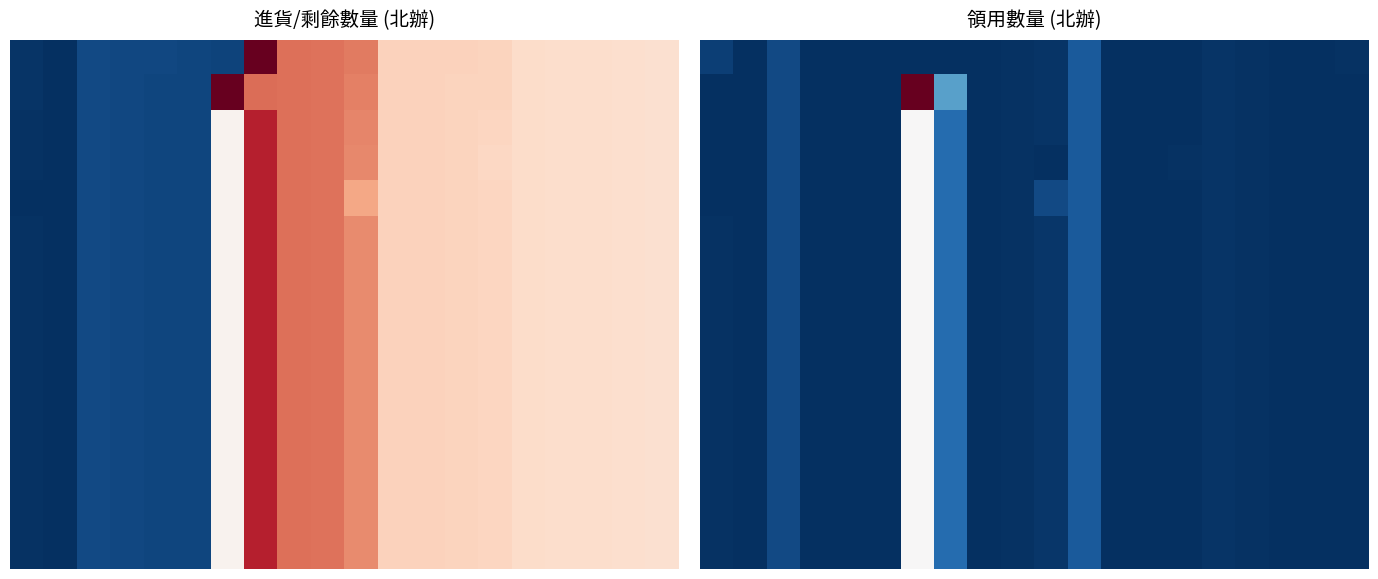

Reading left to right, what are all the values shown in this chart?

row_0: 0=30.0	1=3.0	2=50.0	3=3.0	4=1.0	5=1.0	6=3.0	7=1.0	8=1.0	9=5.0	10=10.0	11=80.0	12=1.0	13=2.0	14=1.0	15=10.0	16=5.0	17=1.0	18=1.0	19=6.0
row_1: 0=2.0	1=3.0	2=50.0	3=1.0	4=1.0	5=1.0	6=1000.0	7=230.0	8=1.0	9=5.0	10=10.0	11=80.0	12=1.0	13=1.0	14=1.0	15=10.0	16=5.0	17=1.0	18=1.0	19=1.0
row_2: 0=2.0	1=3.0	2=50.0	3=2.0	4=1.0	5=1.0	6=501.5	7=115.5	8=1.0	9=5.0	10=10.0	11=80.0	12=1.0	13=1.5	14=4.0	15=10.0	16=5.0	17=1.0	18=1.0	19=3.5
row_3: 0=2.0	1=3.0	2=50.0	3=2.0	4=1.0	5=1.0	6=501.5	7=115.5	8=1.0	9=5.0	10=1.0	11=80.0	12=1.0	13=1.5	14=5.0	15=10.0	16=5.0	17=1.0	18=1.0	19=3.5
row_4: 0=2.0	1=3.0	2=50.0	3=2.0	4=1.0	5=1.0	6=501.5	7=115.5	8=1.0	9=5.0	10=50.0	11=80.0	12=1.0	13=1.5	14=2.8	15=10.0	16=5.0	17=1.0	18=1.0	19=3.5
row_5: 0=7.6	1=3.0	2=50.0	3=2.0	4=1.0	5=1.0	6=501.5	7=115.5	8=1.0	9=5.0	10=16.2	11=80.0	12=1.0	13=1.5	14=2.8	15=10.0	16=5.0	17=1.0	18=1.0	19=3.5
row_6: 0=7.6	1=3.0	2=50.0	3=2.0	4=1.0	5=1.0	6=501.5	7=115.5	8=1.0	9=5.0	10=16.2	11=80.0	12=1.0	13=1.5	14=2.8	15=10.0	16=5.0	17=1.0	18=1.0	19=3.5
row_7: 0=7.6	1=3.0	2=50.0	3=2.0	4=1.0	5=1.0	6=501.5	7=115.5	8=1.0	9=5.0	10=16.2	11=80.0	12=1.0	13=1.5	14=2.8	15=10.0	16=5.0	17=1.0	18=1.0	19=3.5
row_8: 0=7.6	1=3.0	2=50.0	3=2.0	4=1.0	5=1.0	6=501.5	7=115.5	8=1.0	9=5.0	10=16.2	11=80.0	12=1.0	13=1.5	14=2.8	15=10.0	16=5.0	17=1.0	18=1.0	19=3.5
row_9: 0=7.6	1=3.0	2=50.0	3=2.0	4=1.0	5=1.0	6=501.5	7=115.5	8=1.0	9=5.0	10=16.2	11=80.0	12=1.0	13=1.5	14=2.8	15=10.0	16=5.0	17=1.0	18=1.0	19=3.5
row_10: 0=7.6	1=3.0	2=50.0	3=2.0	4=1.0	5=1.0	6=501.5	7=115.5	8=1.0	9=5.0	10=16.2	11=80.0	12=1.0	13=1.5	14=2.8	15=10.0	16=5.0	17=1.0	18=1.0	19=3.5
row_11: 0=7.6	1=3.0	2=50.0	3=2.0	4=1.0	5=1.0	6=501.5	7=115.5	8=1.0	9=5.0	10=16.2	11=80.0	12=1.0	13=1.5	14=2.8	15=10.0	16=5.0	17=1.0	18=1.0	19=3.5
row_12: 0=7.6	1=3.0	2=50.0	3=2.0	4=1.0	5=1.0	6=501.5	7=115.5	8=1.0	9=5.0	10=16.2	11=80.0	12=1.0	13=1.5	14=2.8	15=10.0	16=5.0	17=1.0	18=1.0	19=3.5
row_13: 0=7.6	1=3.0	2=50.0	3=2.0	4=1.0	5=1.0	6=501.5	7=115.5	8=1.0	9=5.0	10=16.2	11=80.0	12=1.0	13=1.5	14=2.8	15=10.0	16=5.0	17=1.0	18=1.0	19=3.5
row_14: 0=7.6	1=3.0	2=50.0	3=2.0	4=1.0	5=1.0	6=501.5	7=115.5	8=1.0	9=5.0	10=16.2	11=80.0	12=1.0	13=1.5	14=2.8	15=10.0	16=5.0	17=1.0	18=1.0	19=3.5